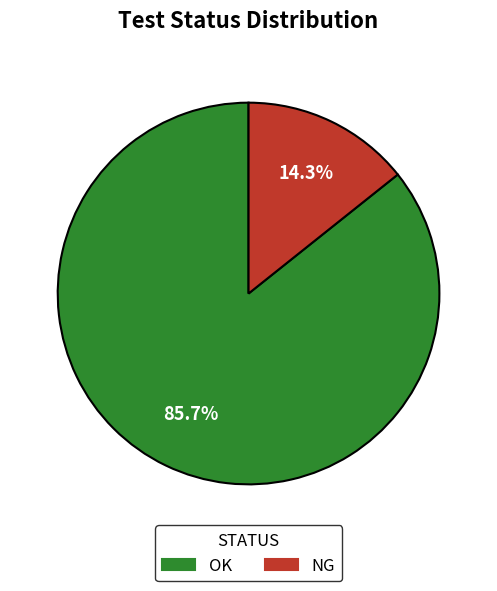

What is the majority slice?

OK